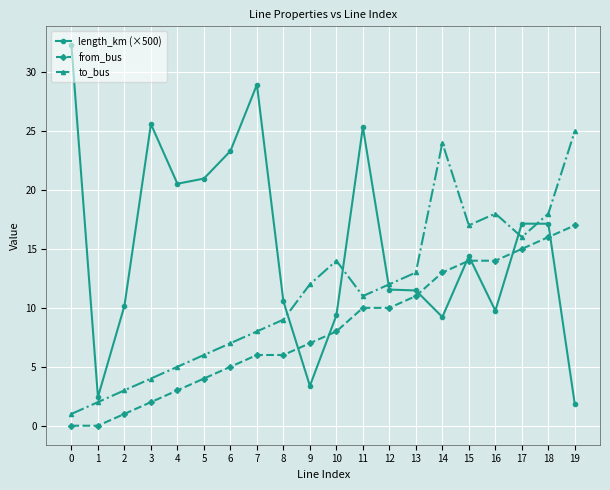

List the series in order of their overall mean, highest first.

length_km (×500), to_bus, from_bus